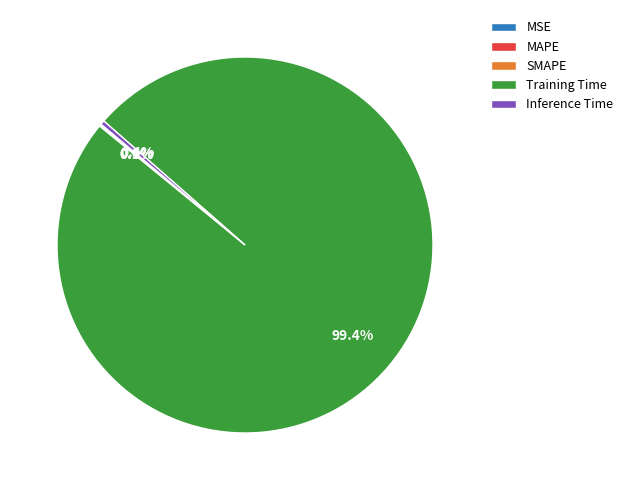

Does any single category account for the majority?

Yes